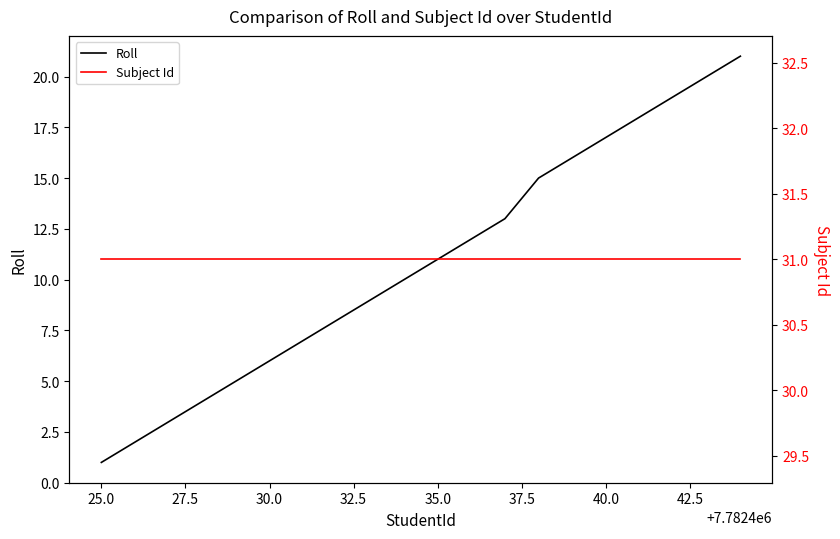

The Subject Id series shows 31 at 30.0. True or false?

True